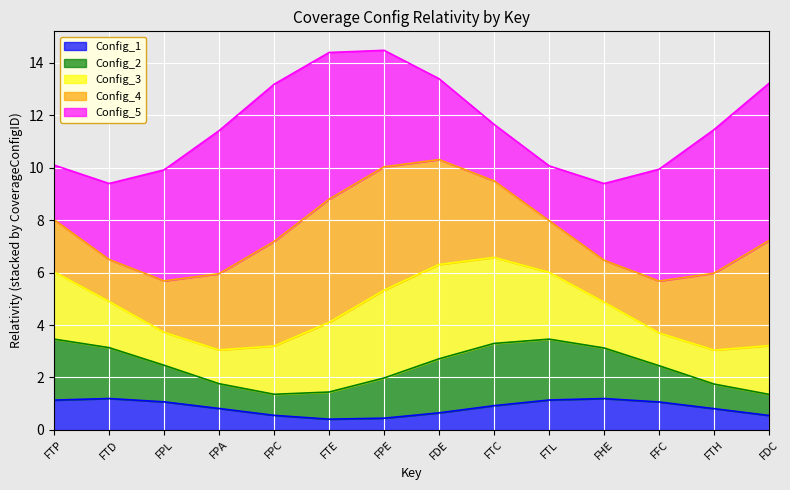

What is the maximum value for Config_1?

1.2